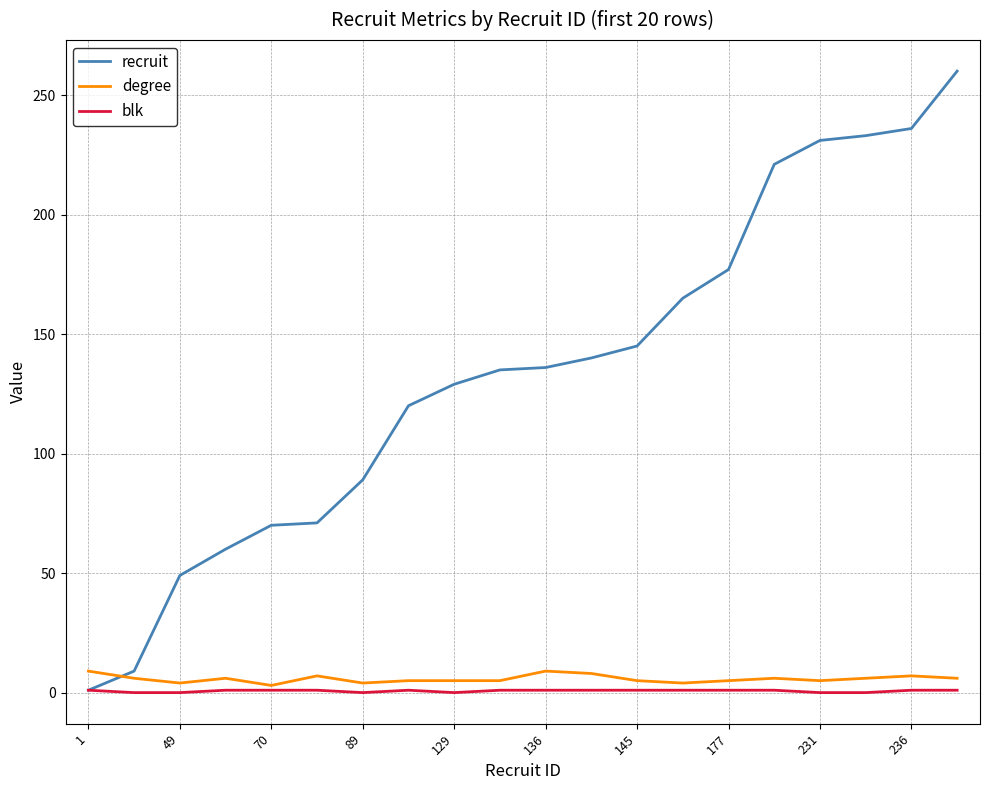

Count the blk values in the range 0 to 1.

20